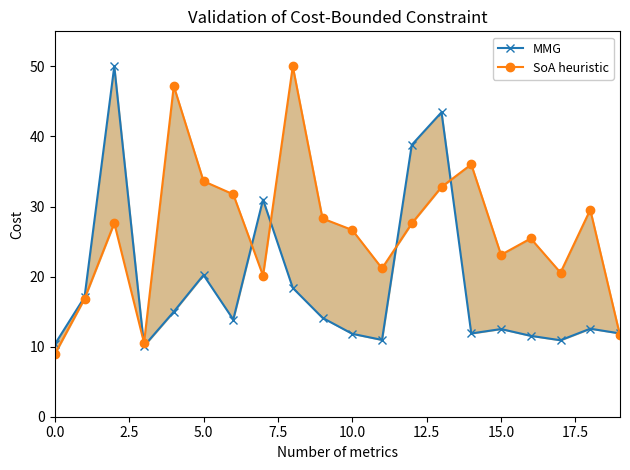

What is the sum of the MMG values at 12.5 and 17.5?

51.2